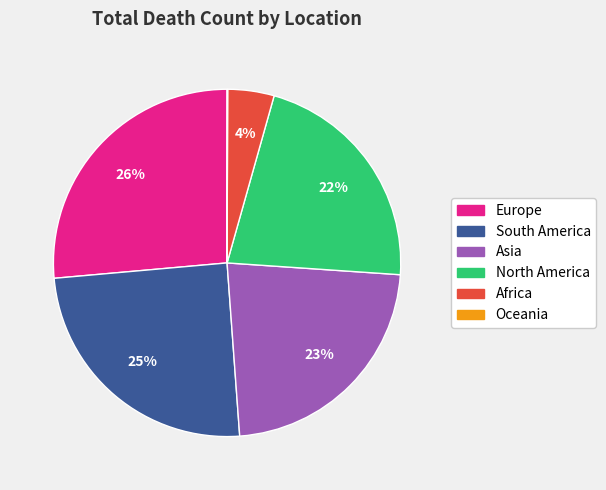

To the nearest percent, what portion does North America represent?

22%